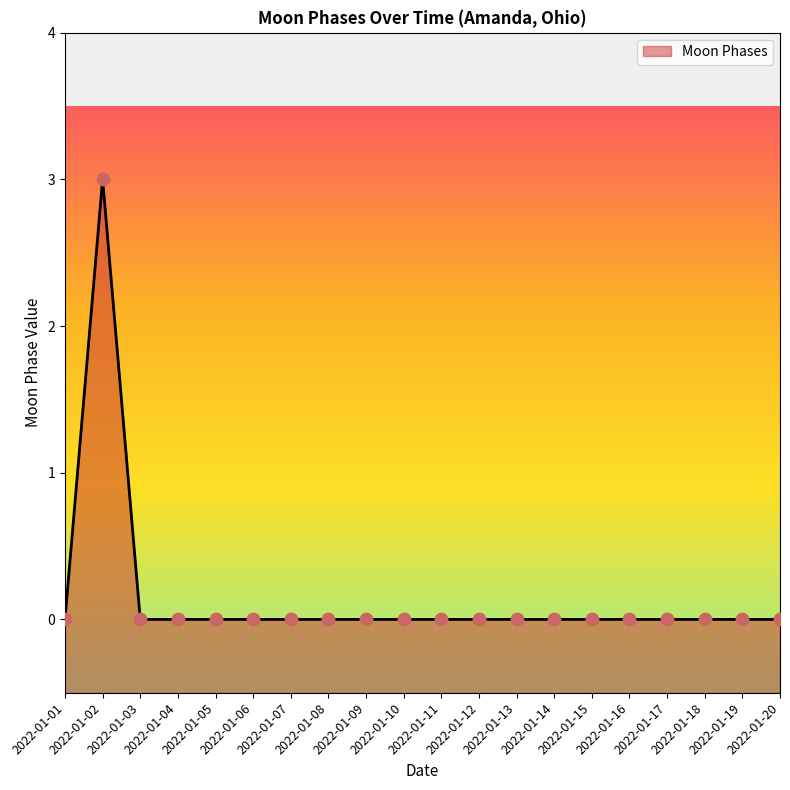

Between 2022-01-17 and 2022-01-20, which is larger?

2022-01-17